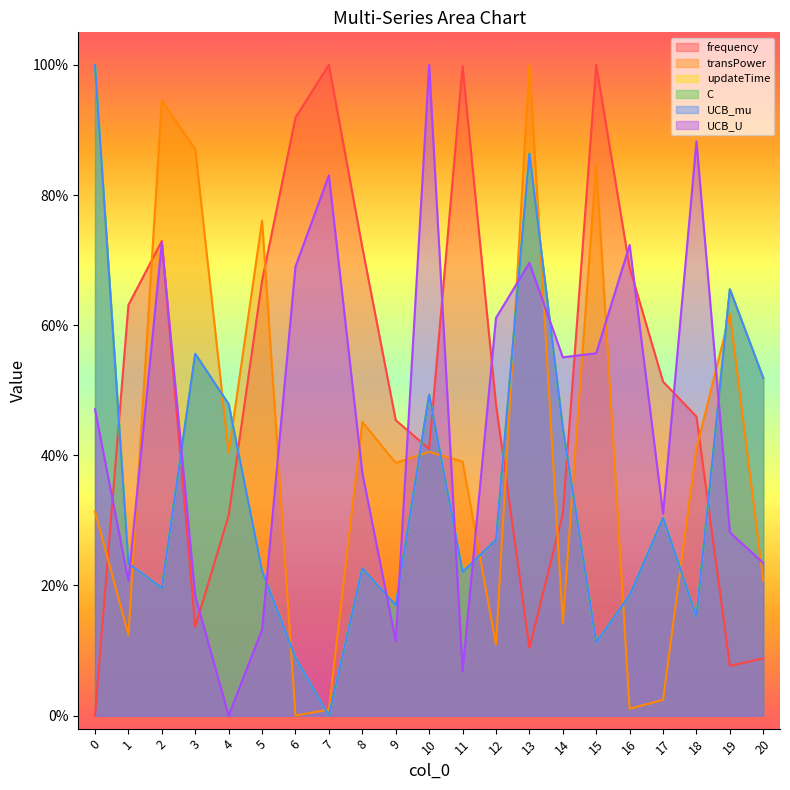

At which category does UCB_mu reach its first local peak?

3